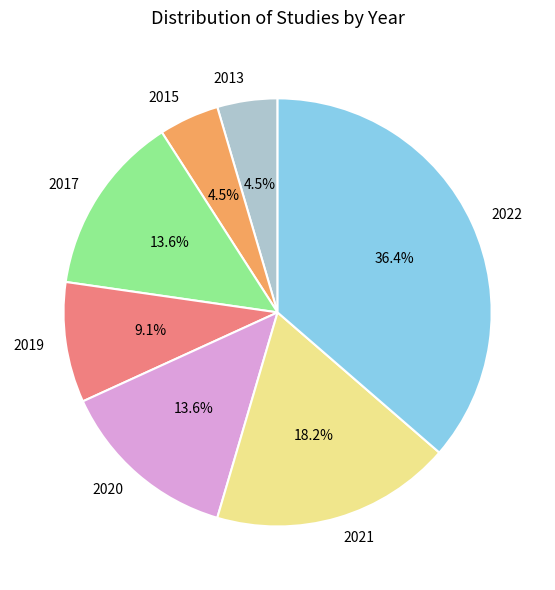

Approximately how many times larger is the value at 2019 compared to 2021?

0.5